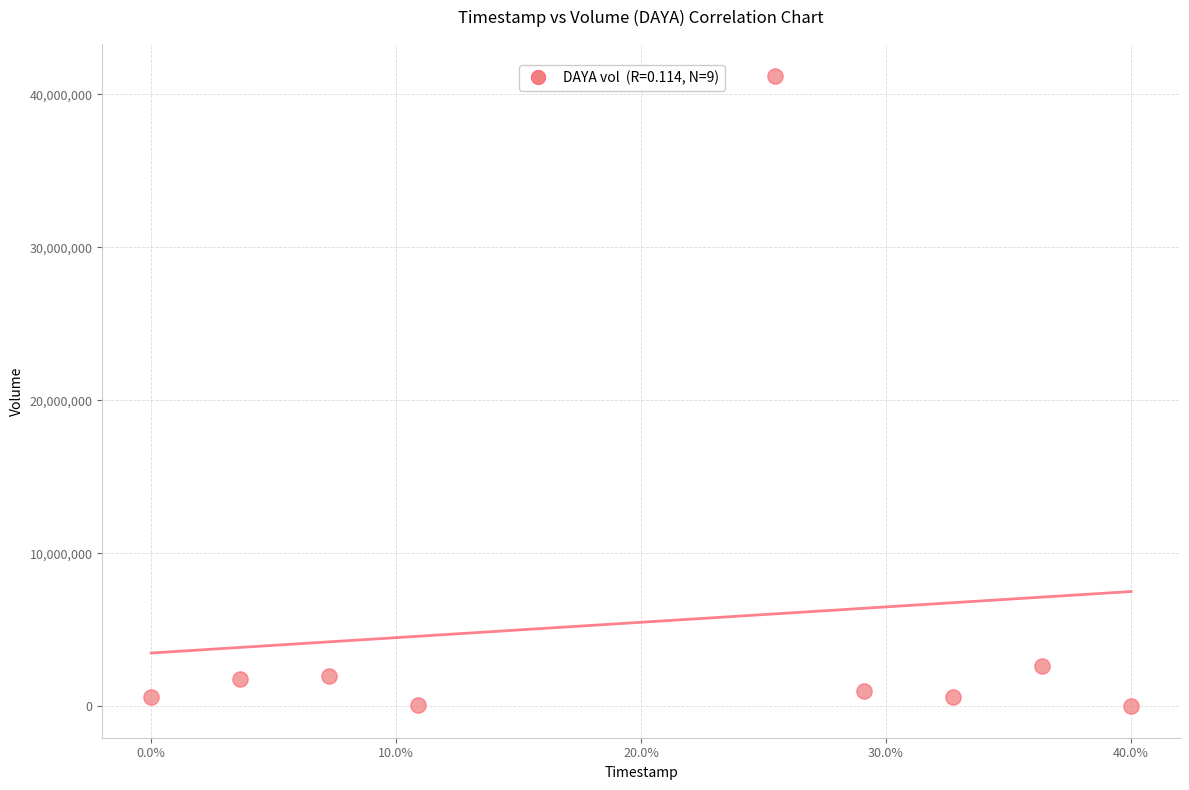

What Y value in the scatter plot is closest to 20620850?

2609300